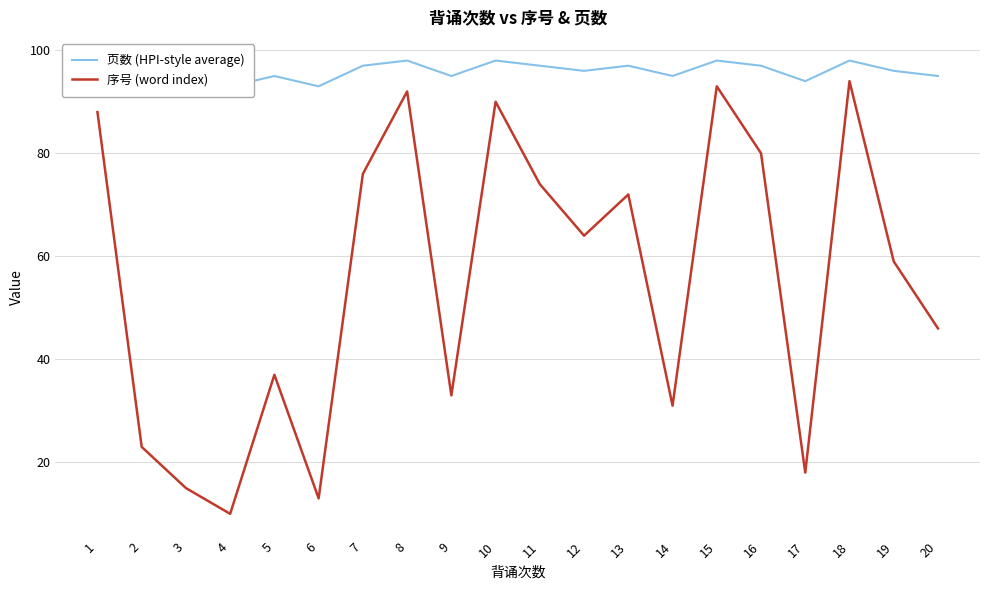

How many data points in 序号 (word index) are above 64?

9